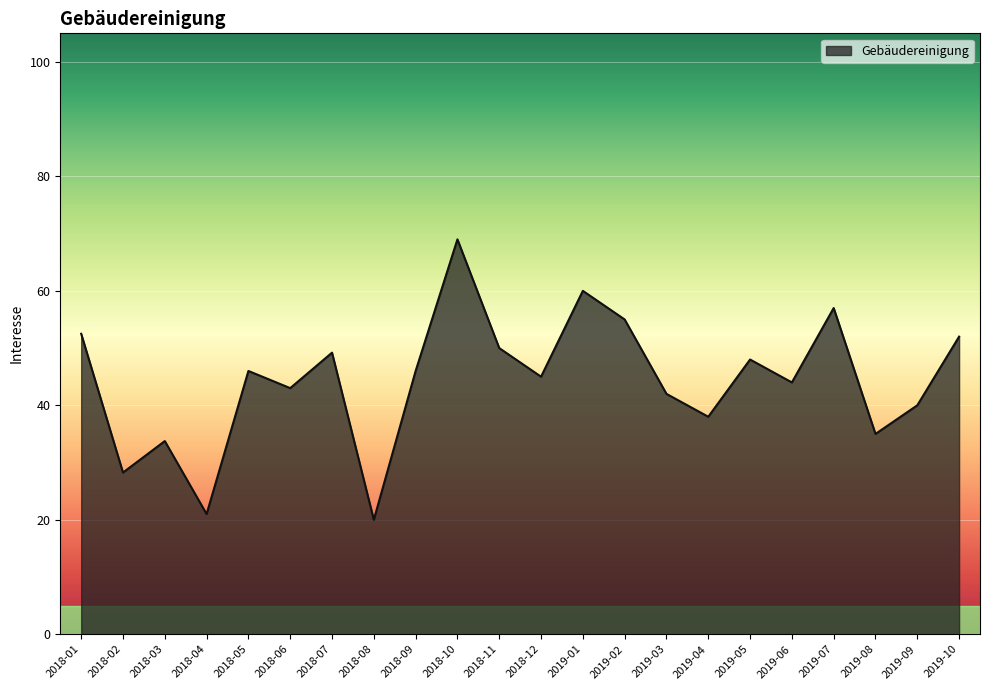

What is the change in value from 2018-10 to 2019-06?

-25.0